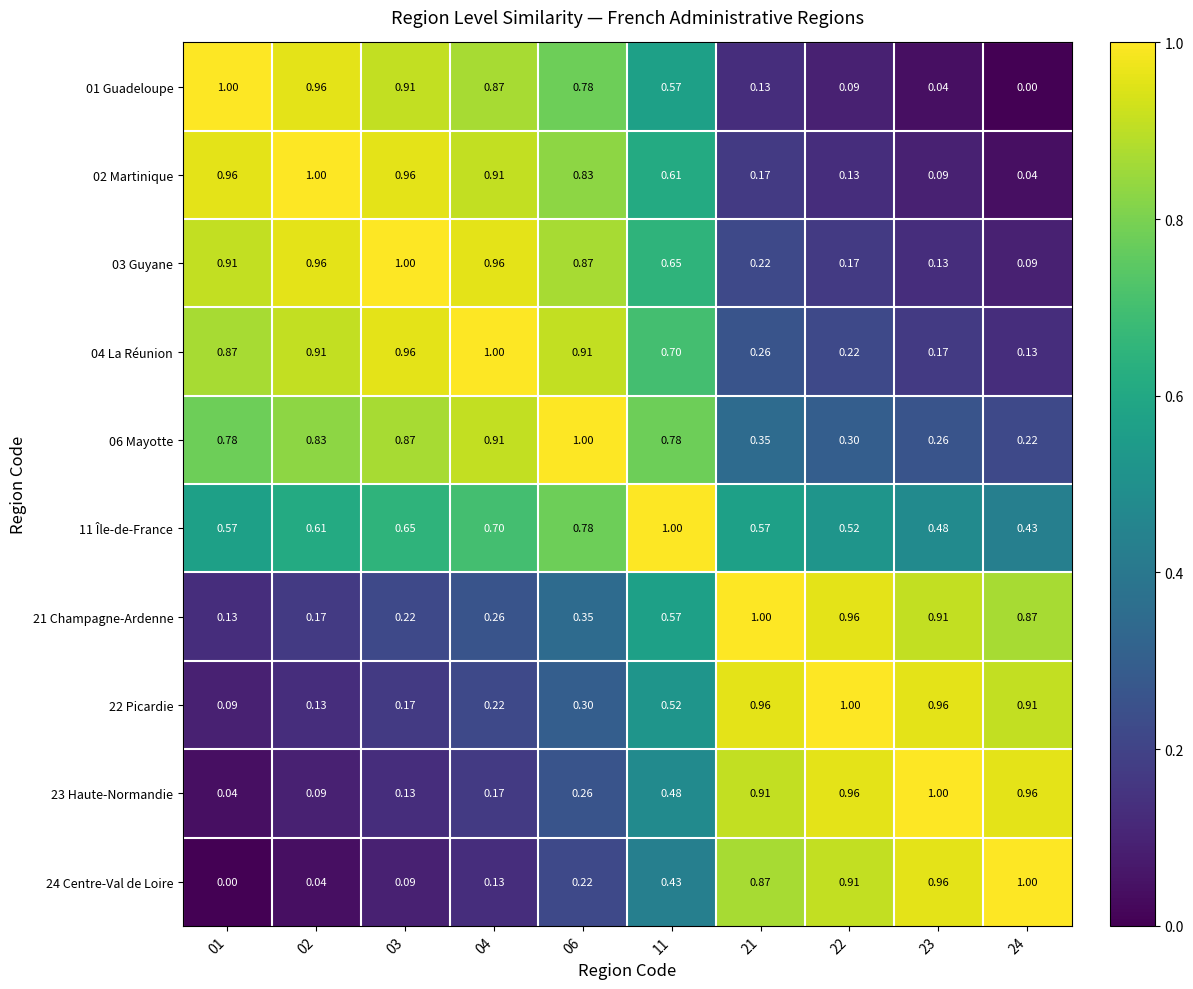

Is the value of 11 Île-de-France at 22 greater than the value of 03 Guyane at 01?

No